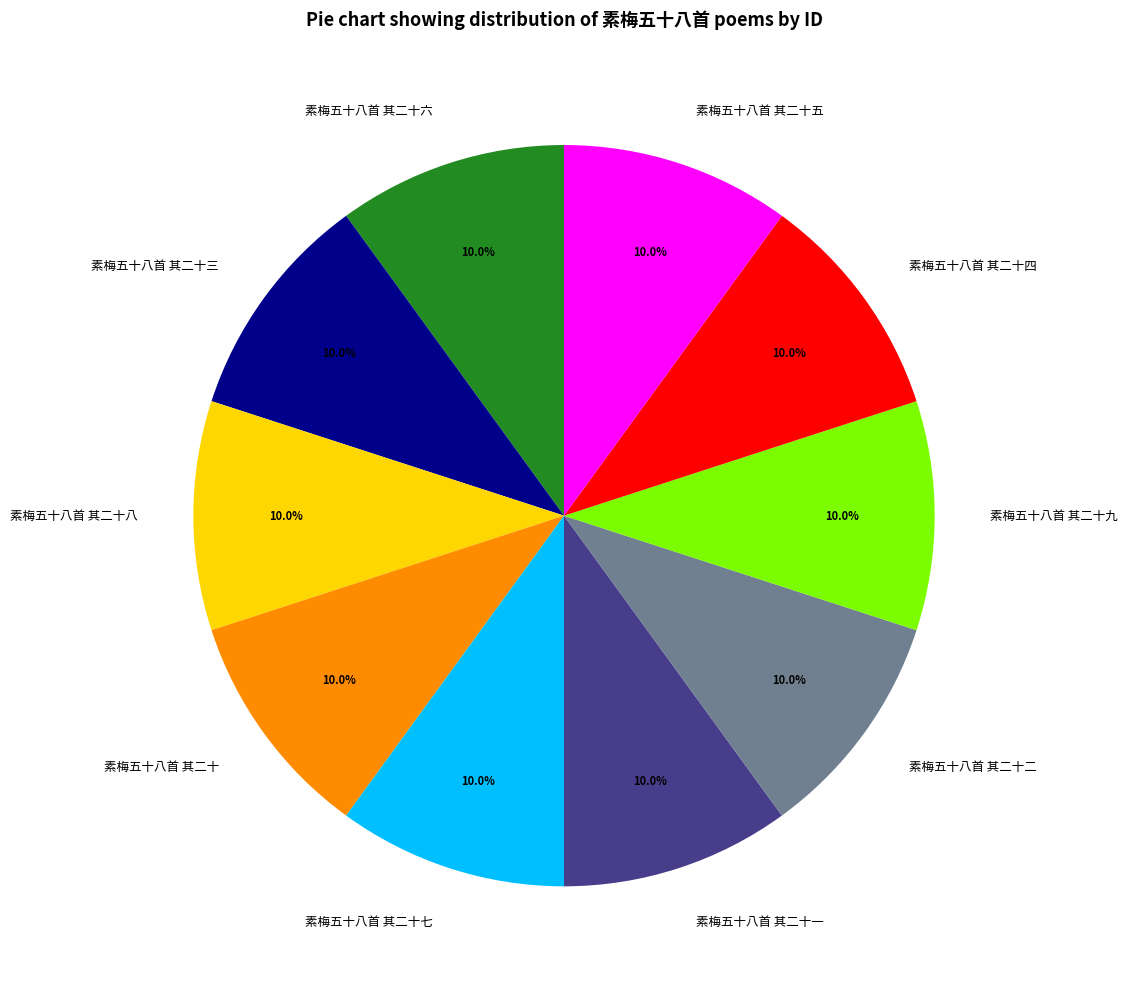

Approximately how many times larger is the value at 素梅五十八首 其二十三 compared to 素梅五十八首 其二十六?

1.0